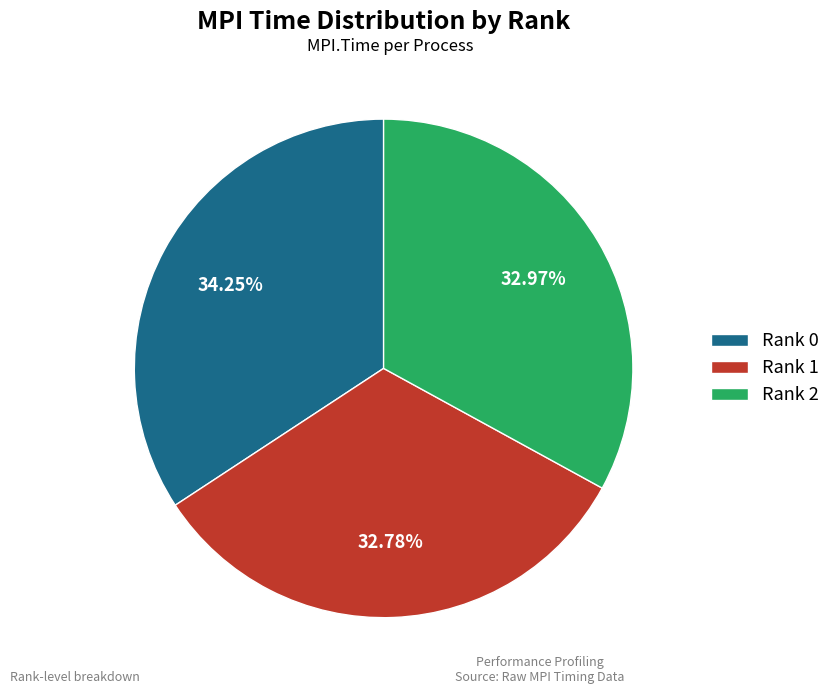

To the nearest percent, what portion does Rank 1 represent?

33%